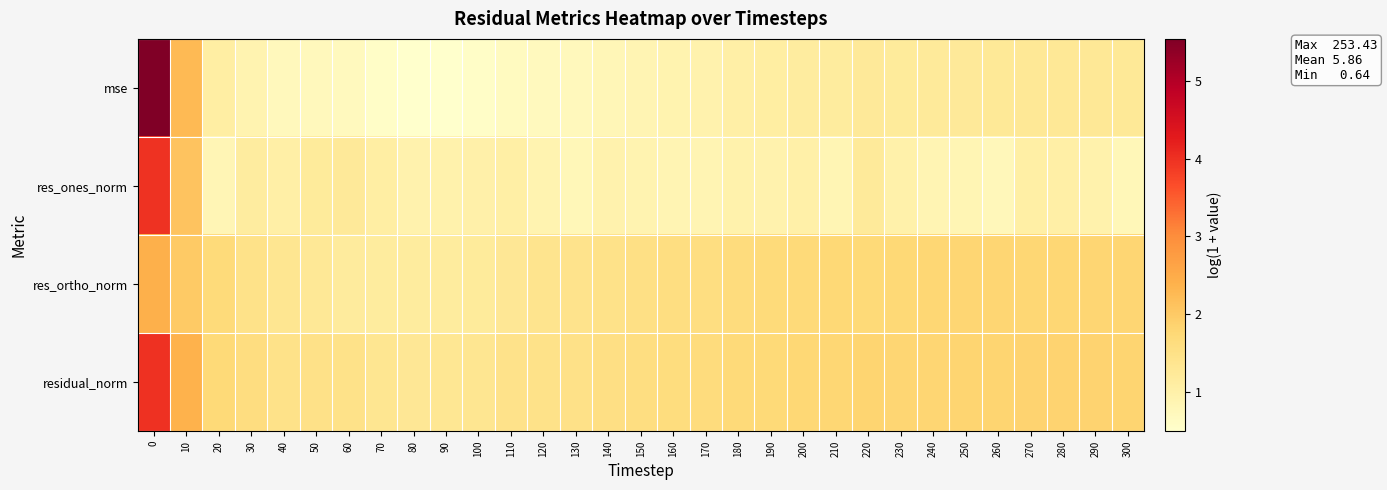

What is the spread (max minus min) of values at 240?

0.9